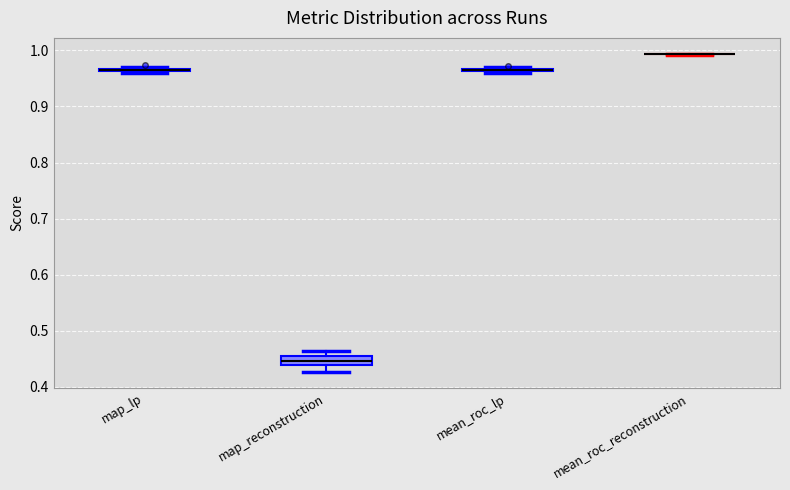

Where is the lower edge of the box for map_lp on the y-axis? The values are not printed on the chart, so give them approximately, as read against the axis.

0.96